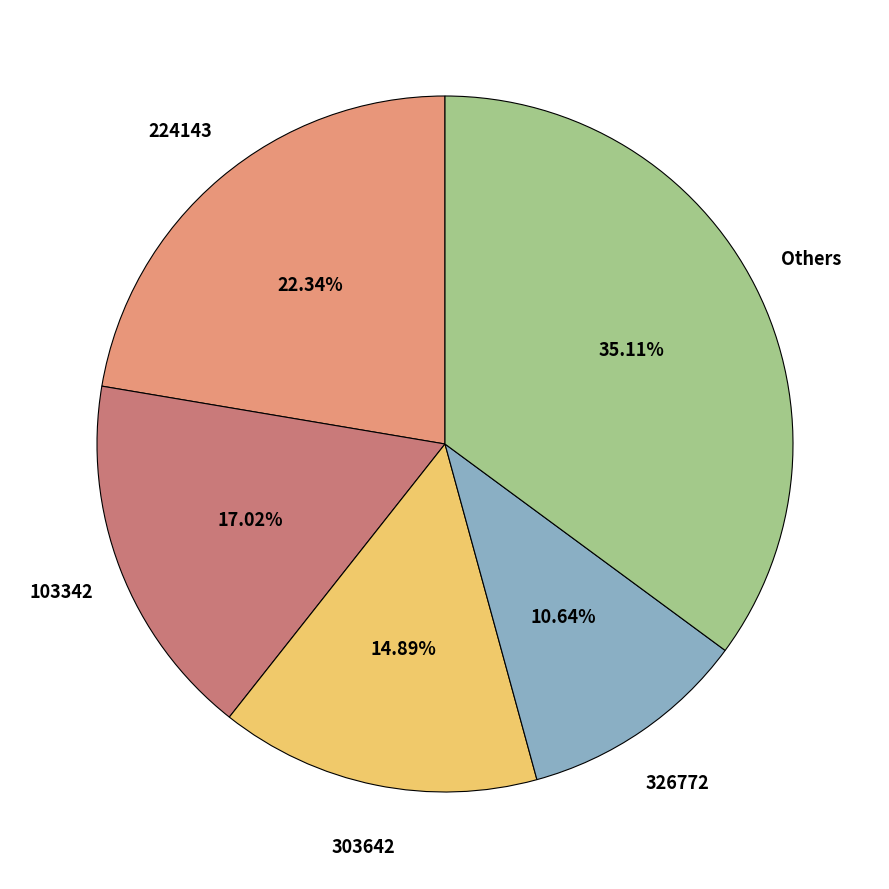

To the nearest percent, what percentage of the pie is 123804?

3%